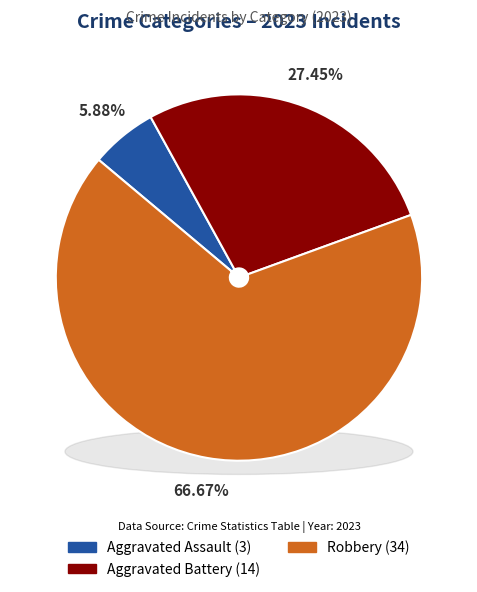

Is the sum of Robbery and Criminal Sexual Assault greater than half?

Yes